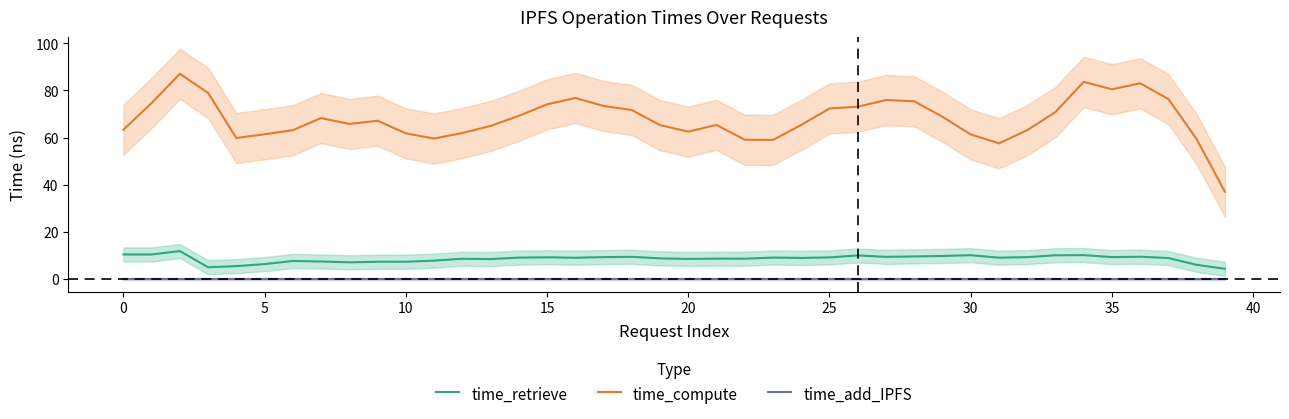

At how many categories does at least one series exceed 62?

29